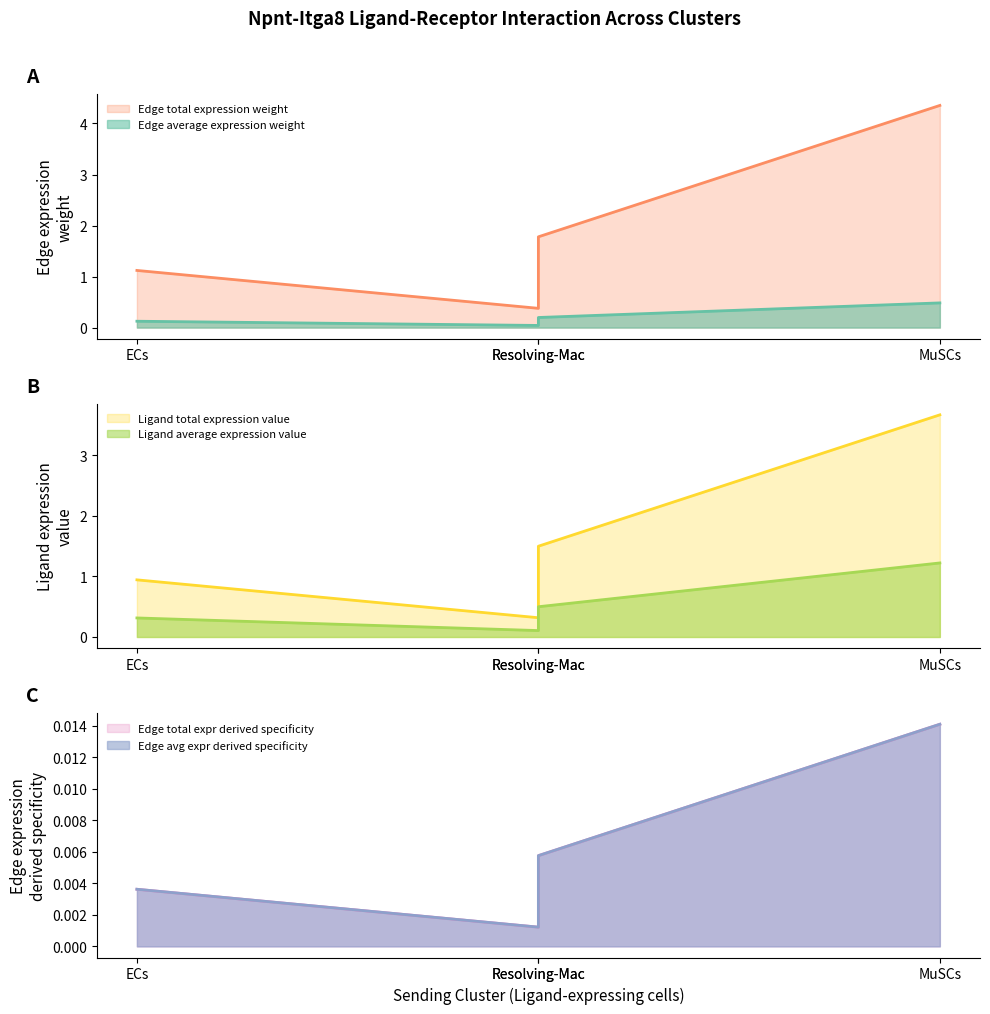

What are all the series names shown in the legend?

Edge average expression weight, Edge total expression weight, Edge avg expr derived specificity, Edge total expr derived specificity, Ligand average expression value, Ligand total expression value